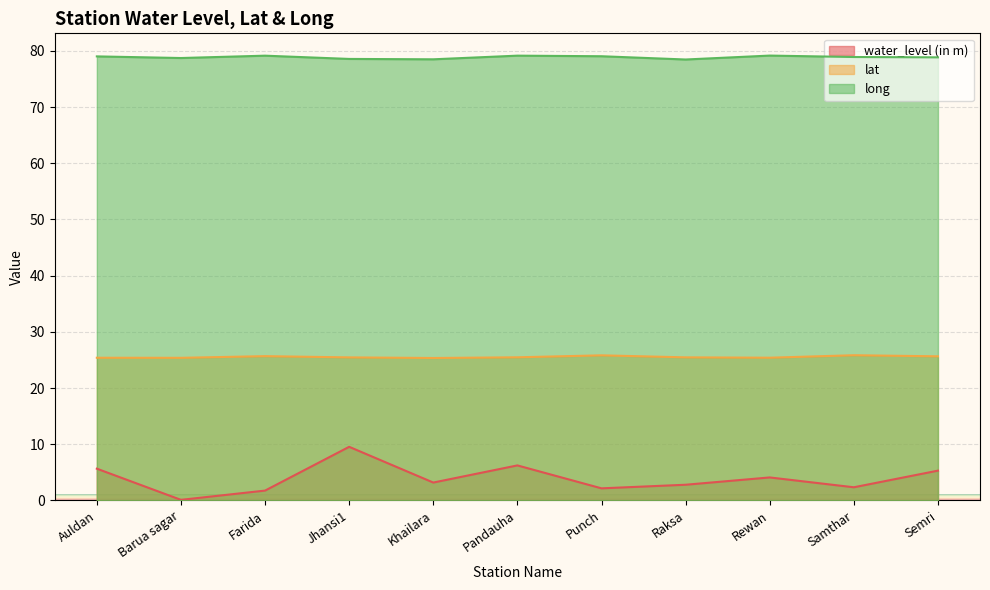

What position from the right is Farida?

9